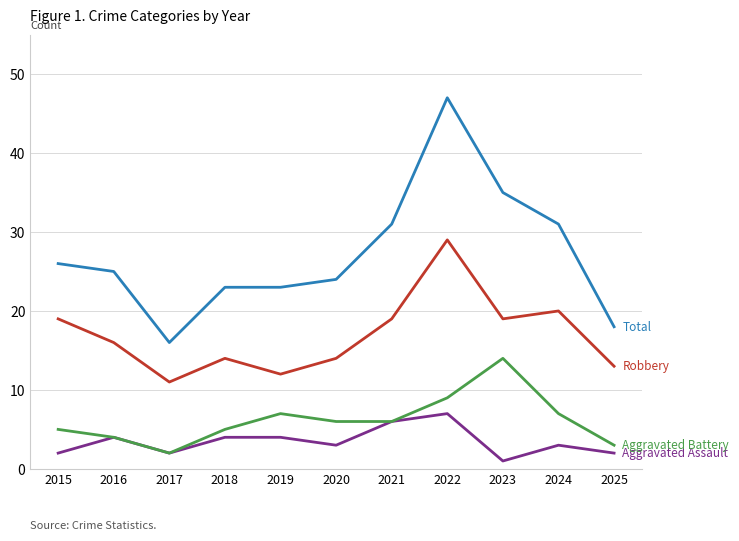

At which category is the sum across all series the highest?

2022